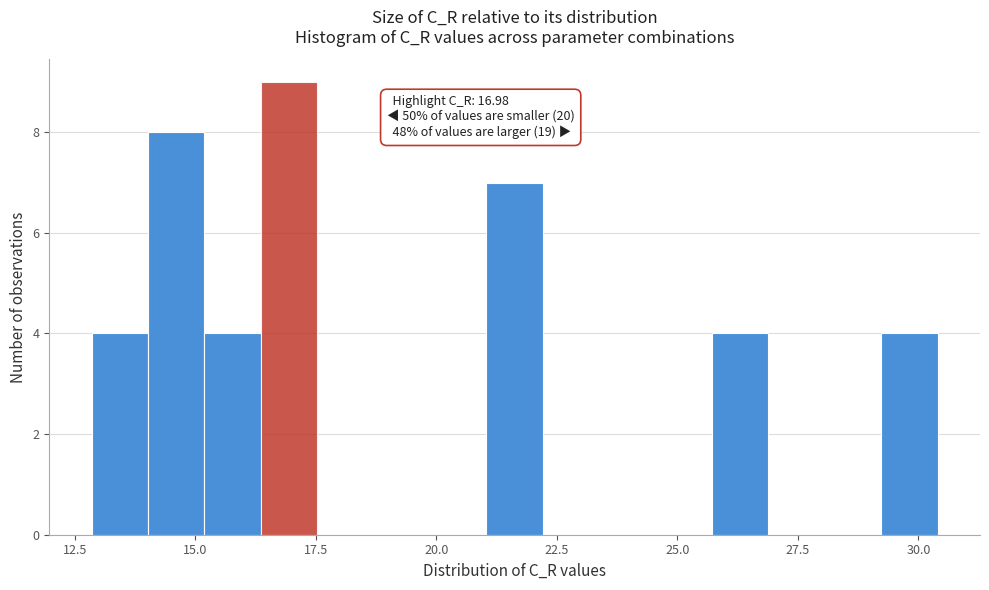

Read against the x-axis, roughly where is the centre of the tallest bar?

17.0